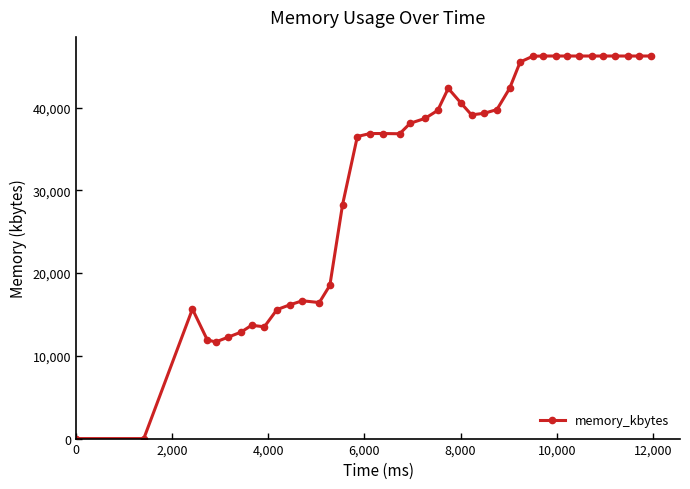

What is the greatest value displayed?

46220